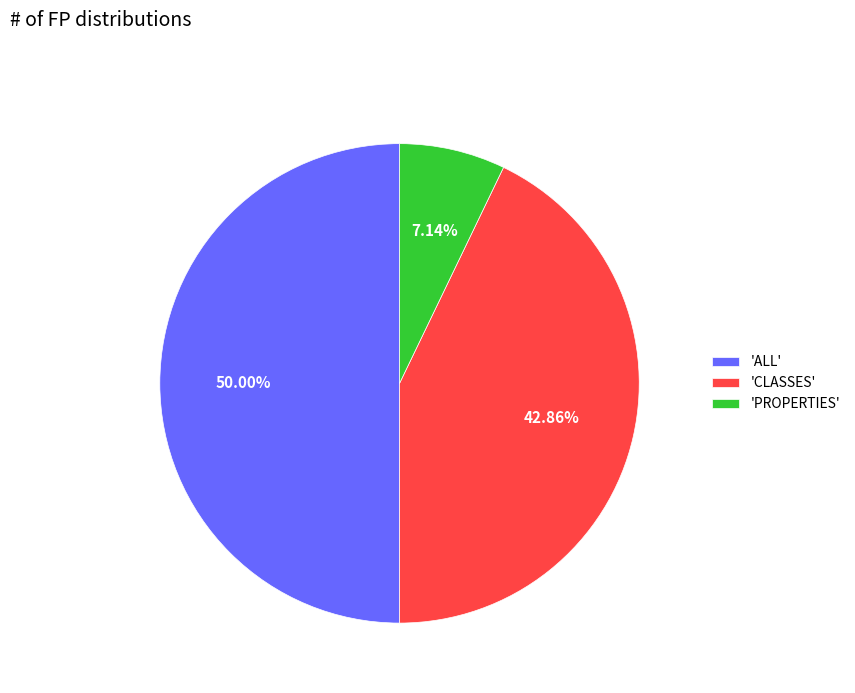

Is the sum of 'ALL' and 'PROPERTIES' greater than half?

Yes